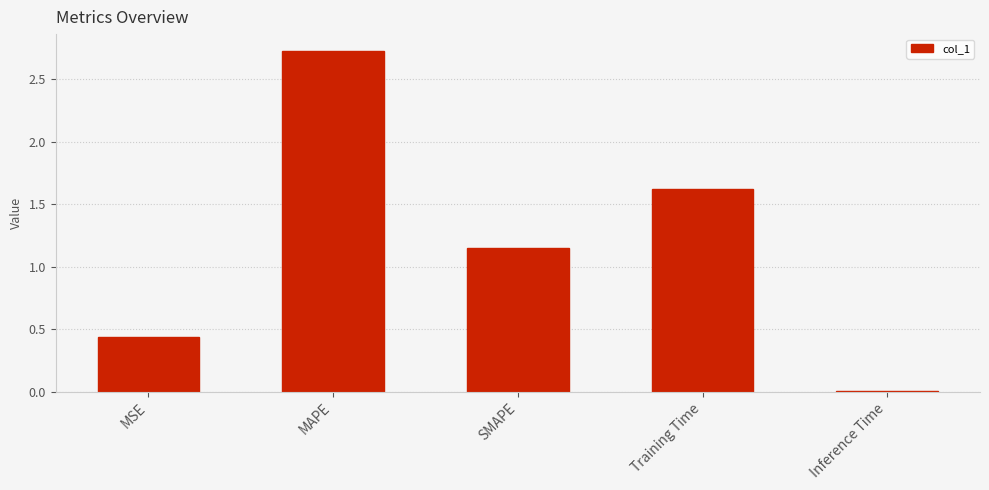

Read the value at MAPE.

2.7